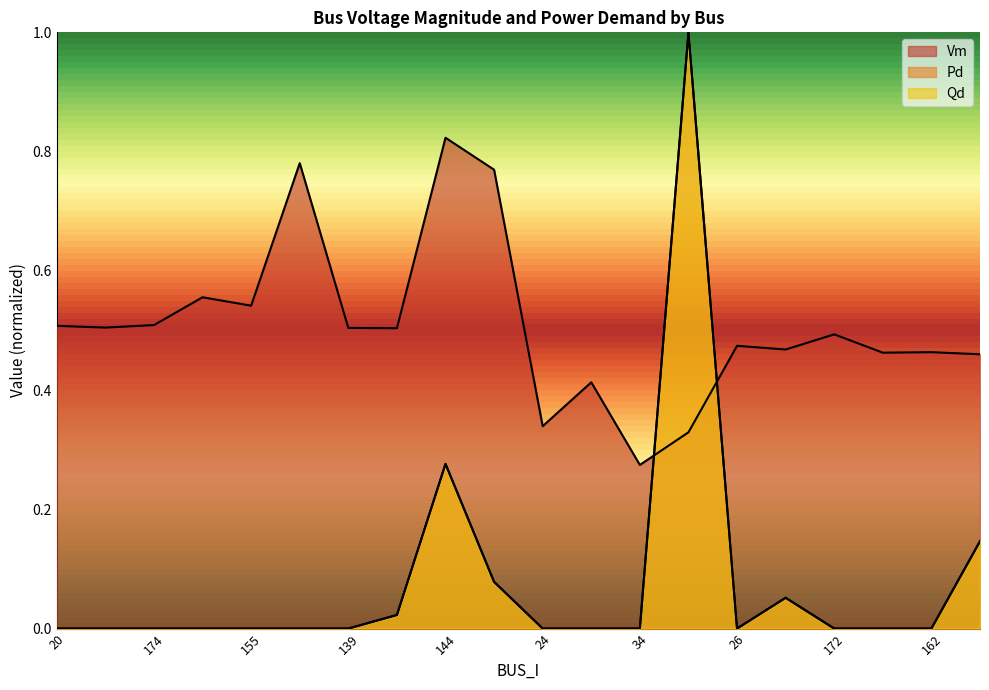

How many times do Vm and Qd cross each other?

2